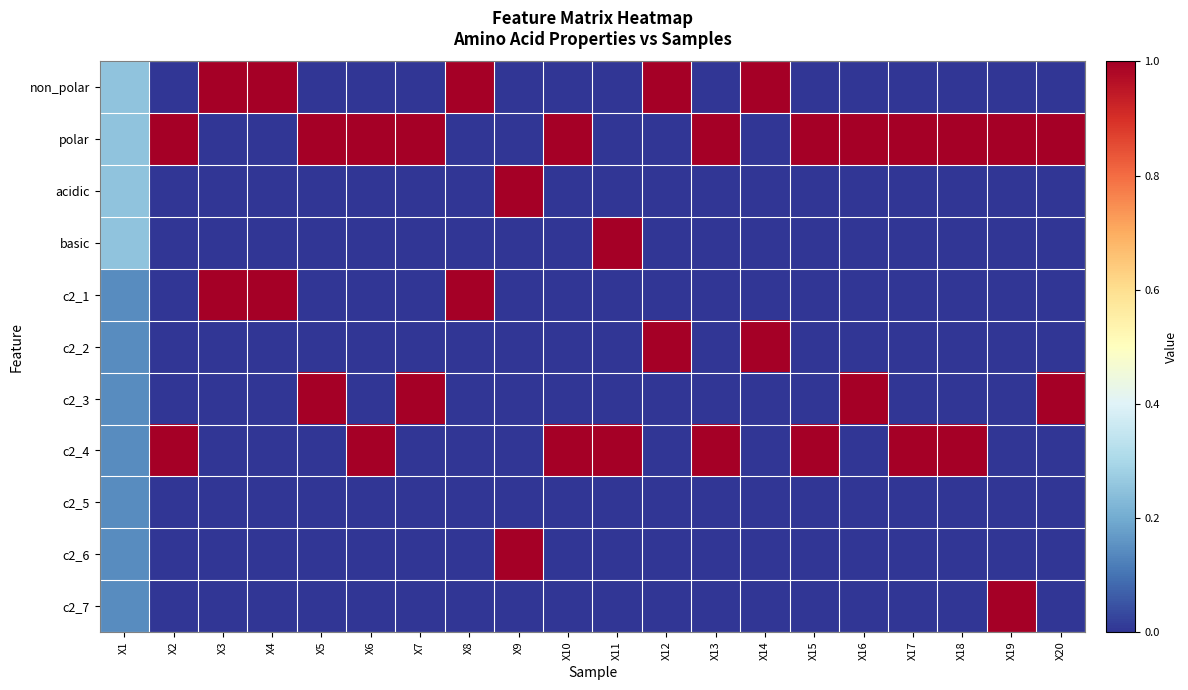

At which category does the chart reach its peak across all series?

X3